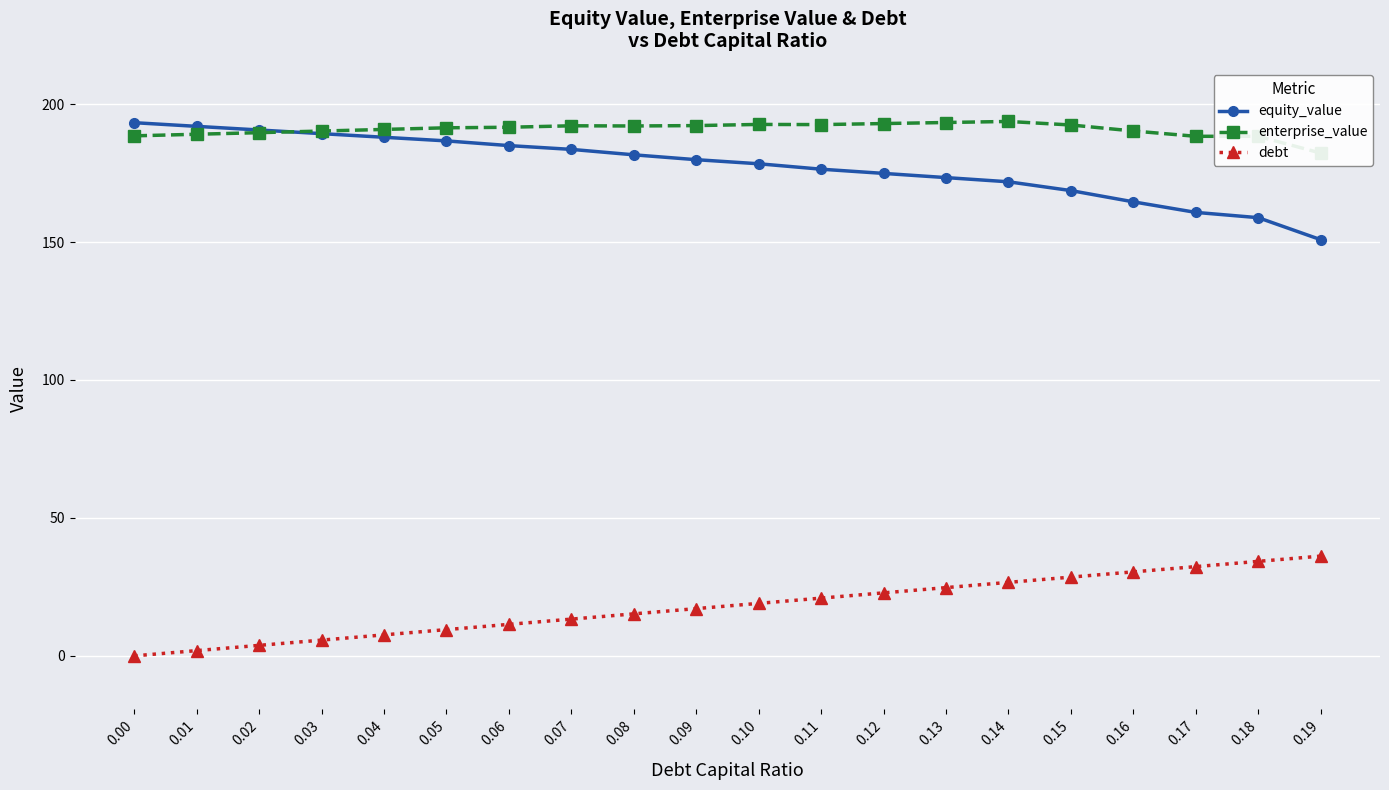

At which category is the sum across all series the highest?

0.14